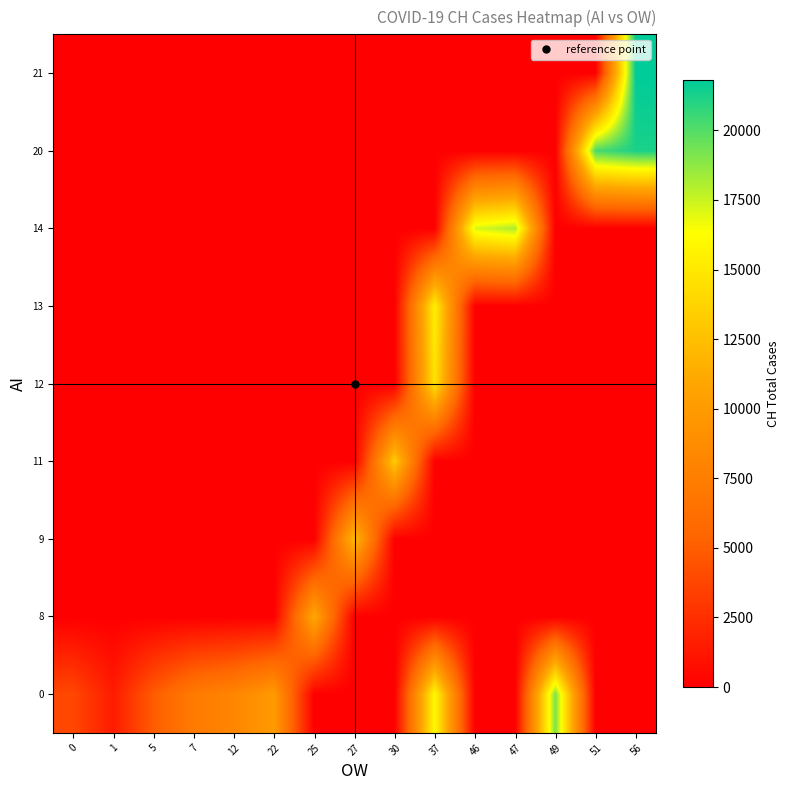

At how many categories does at least one series exceed 9764?

10